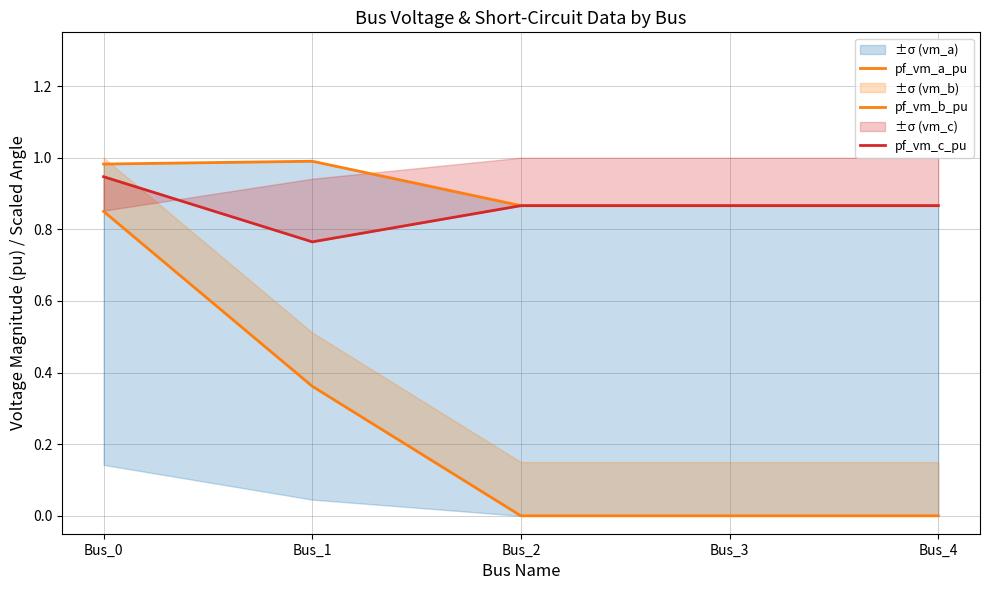

At which label does pf_vm_c_pu reach its peak?

Bus_0